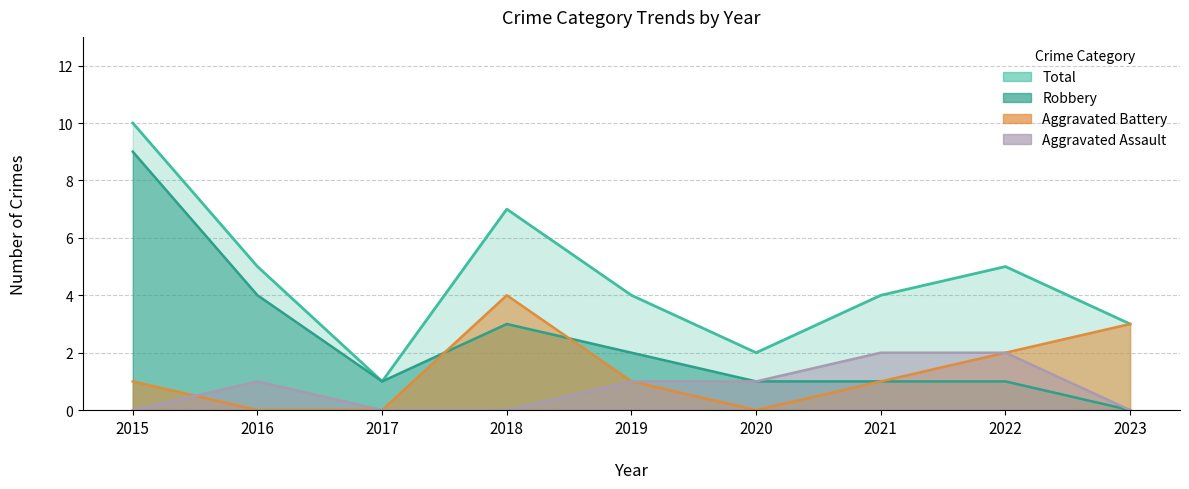

Which category has the highest value in the Aggravated Battery series?

2018